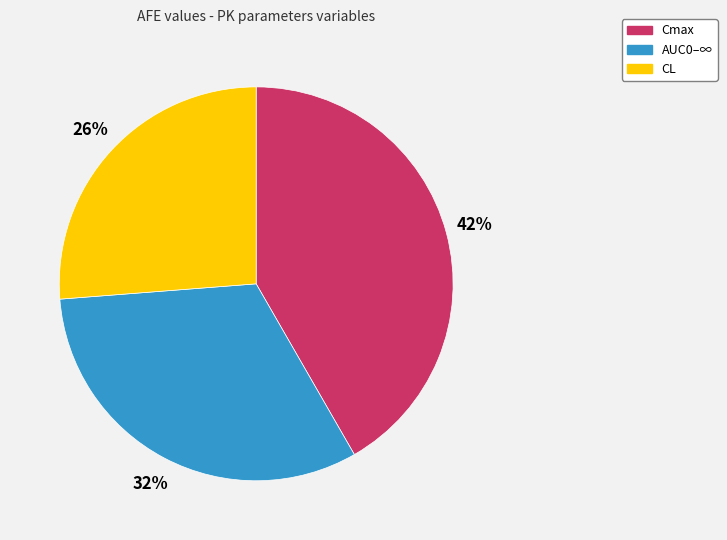

Which category has the smallest portion of the pie?

CL